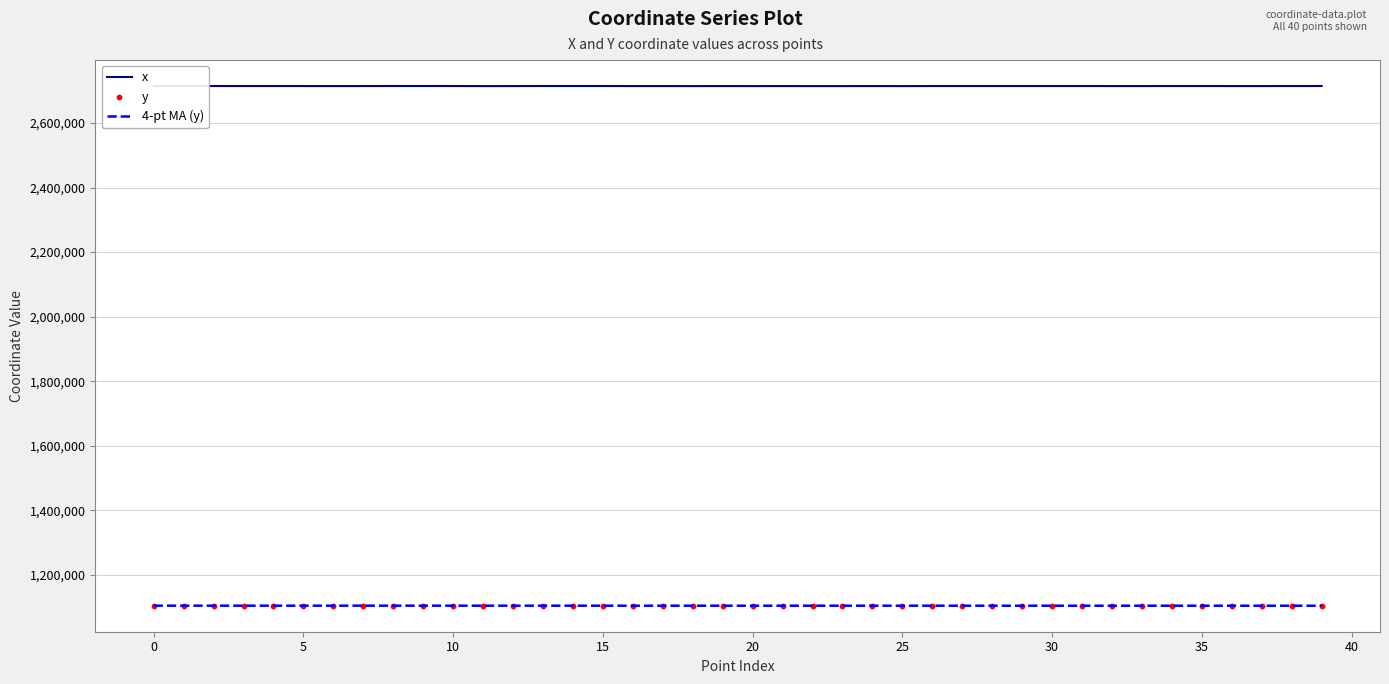

Which series reaches the minimum Y coordinate?

y